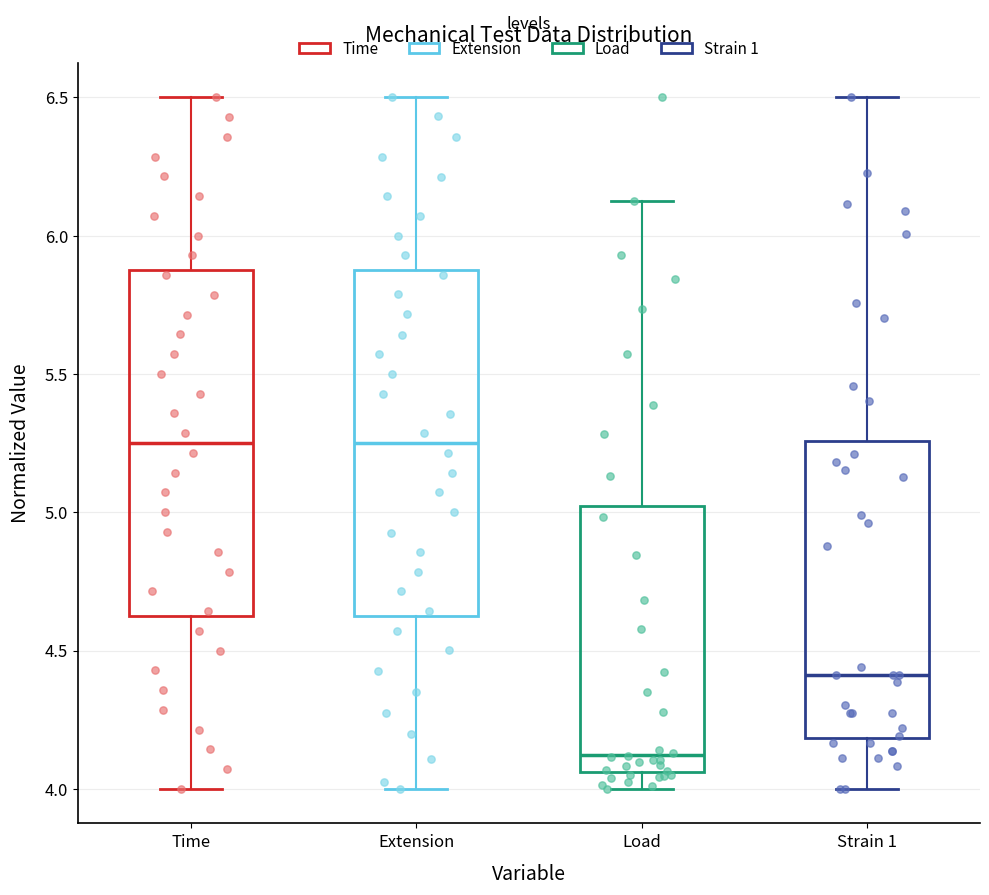

Which box has the lowest median line?

Load